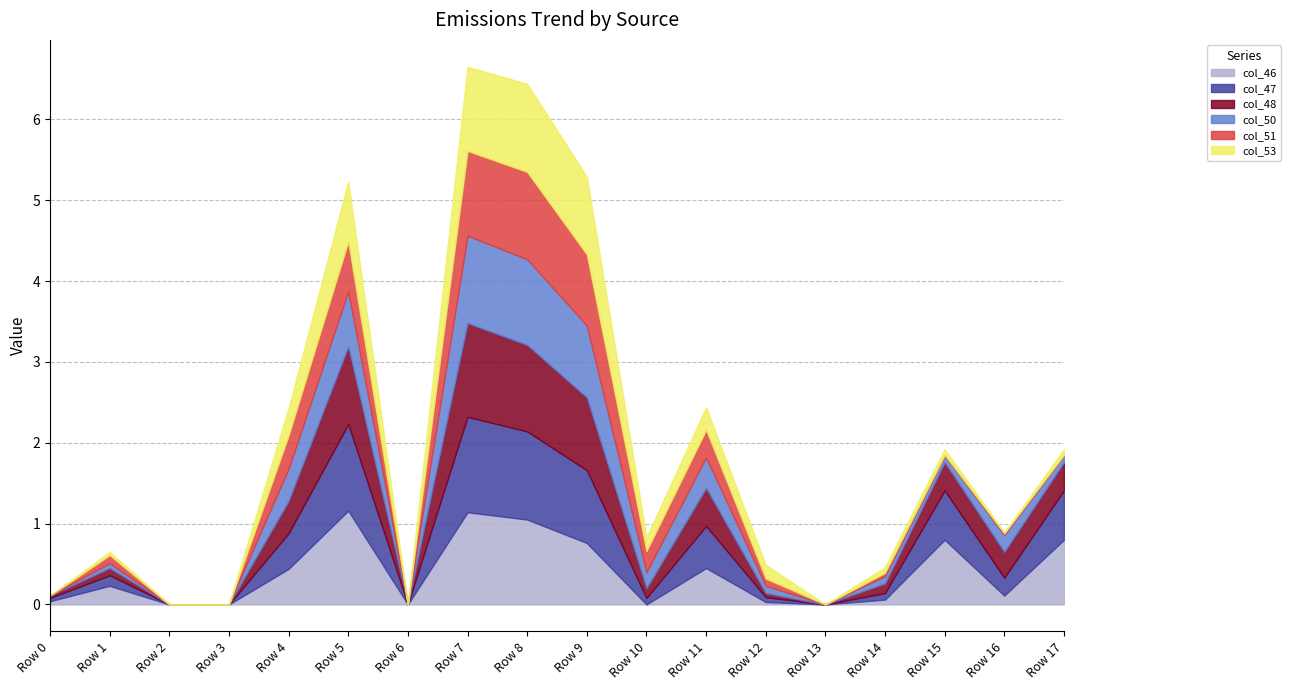

Reading right to left, transcribe all the data shown in this chart.

col_46: Row 17=0.8	Row 16=0.1	Row 15=0.8	Row 14=0.1	Row 13=0.0	Row 12=0.0	Row 11=0.5	Row 10=0.0	Row 9=0.8	Row 8=1.1	Row 7=1.1	Row 6=0.0	Row 5=1.2	Row 4=0.4	Row 3=0.0	Row 2=0.0	Row 1=0.2	Row 0=0.0
col_47: Row 17=0.6	Row 16=0.2	Row 15=0.6	Row 14=0.1	Row 13=0.0	Row 12=0.1	Row 11=0.5	Row 10=0.1	Row 9=0.9	Row 8=1.1	Row 7=1.2	Row 6=0.0	Row 5=1.1	Row 4=0.4	Row 3=0.0	Row 2=0.0	Row 1=0.1	Row 0=0.0
col_48: Row 17=0.3	Row 16=0.3	Row 15=0.3	Row 14=0.1	Row 13=0.0	Row 12=0.1	Row 11=0.5	Row 10=0.1	Row 9=0.9	Row 8=1.1	Row 7=1.2	Row 6=0.0	Row 5=1.0	Row 4=0.4	Row 3=0.0	Row 2=0.0	Row 1=0.1	Row 0=0.0
col_50: Row 17=0.1	Row 16=0.2	Row 15=0.1	Row 14=0.1	Row 13=0.0	Row 12=0.1	Row 11=0.4	Row 10=0.2	Row 9=0.9	Row 8=1.1	Row 7=1.1	Row 6=0.0	Row 5=0.7	Row 4=0.4	Row 3=0.0	Row 2=0.0	Row 1=0.1	Row 0=0.0
col_51: Row 17=0.0	Row 16=0.0	Row 15=0.0	Row 14=0.0	Row 13=0.0	Row 12=0.1	Row 11=0.3	Row 10=0.3	Row 9=0.9	Row 8=1.1	Row 7=1.1	Row 6=0.0	Row 5=0.6	Row 4=0.4	Row 3=0.0	Row 2=0.0	Row 1=0.1	Row 0=0.0
col_53: Row 17=0.1	Row 16=0.0	Row 15=0.1	Row 14=0.1	Row 13=0.0	Row 12=0.2	Row 11=0.3	Row 10=0.2	Row 9=1.0	Row 8=1.1	Row 7=1.0	Row 6=0.0	Row 5=0.7	Row 4=0.3	Row 3=0.0	Row 2=0.0	Row 1=0.0	Row 0=0.0